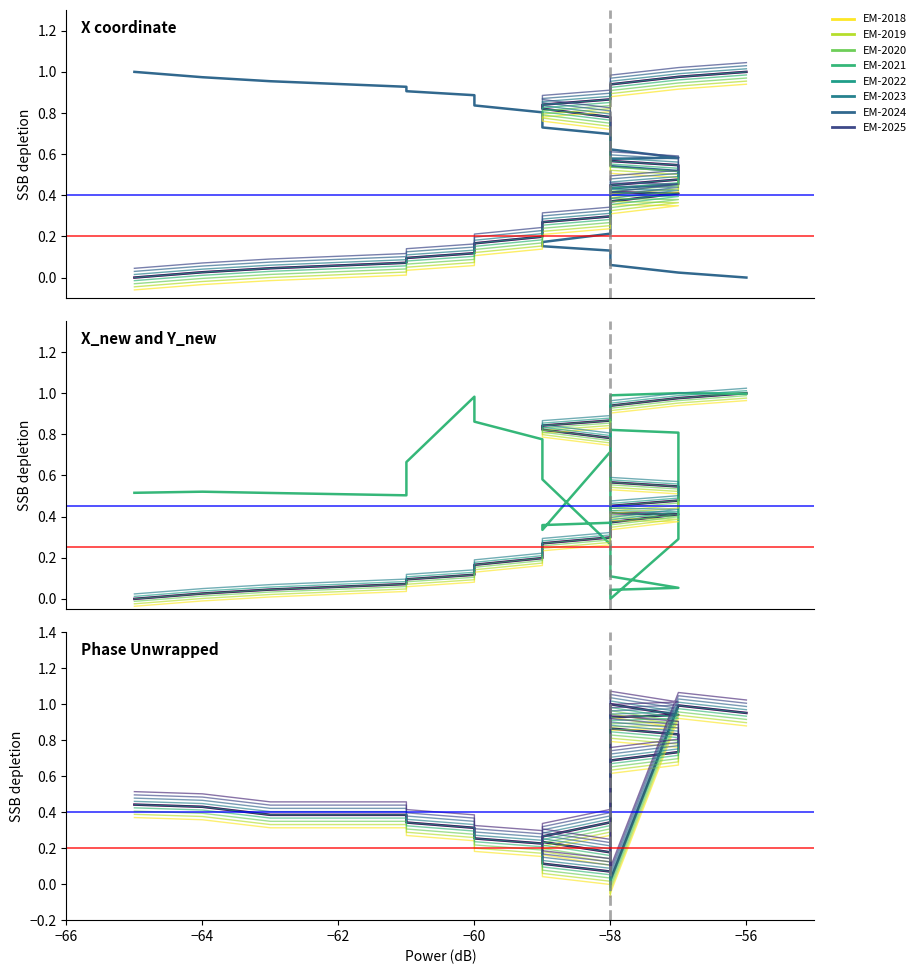

The X_new series shows 0.5 at −58. True or false?

False